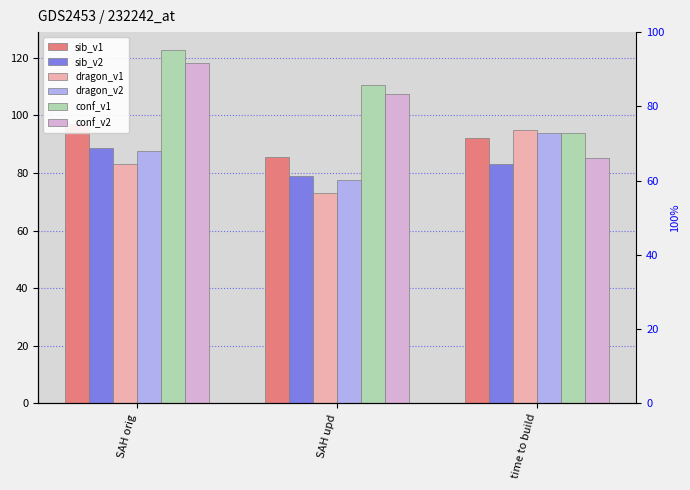

True or false: sib_v1 has a value of 85.6 at SAH upd.

True